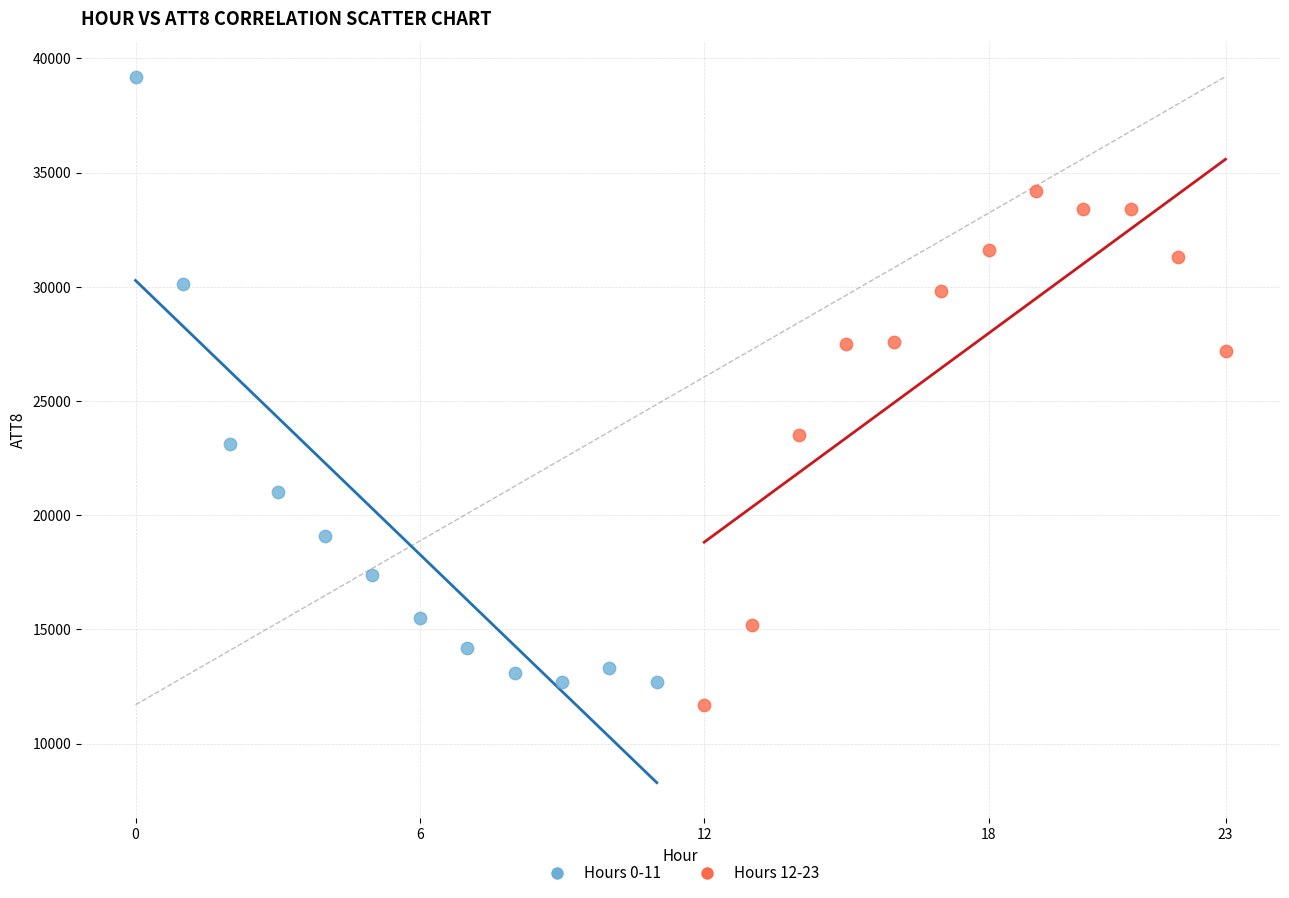

Which series has the largest Y range (max minus min)?

Hours 0-11